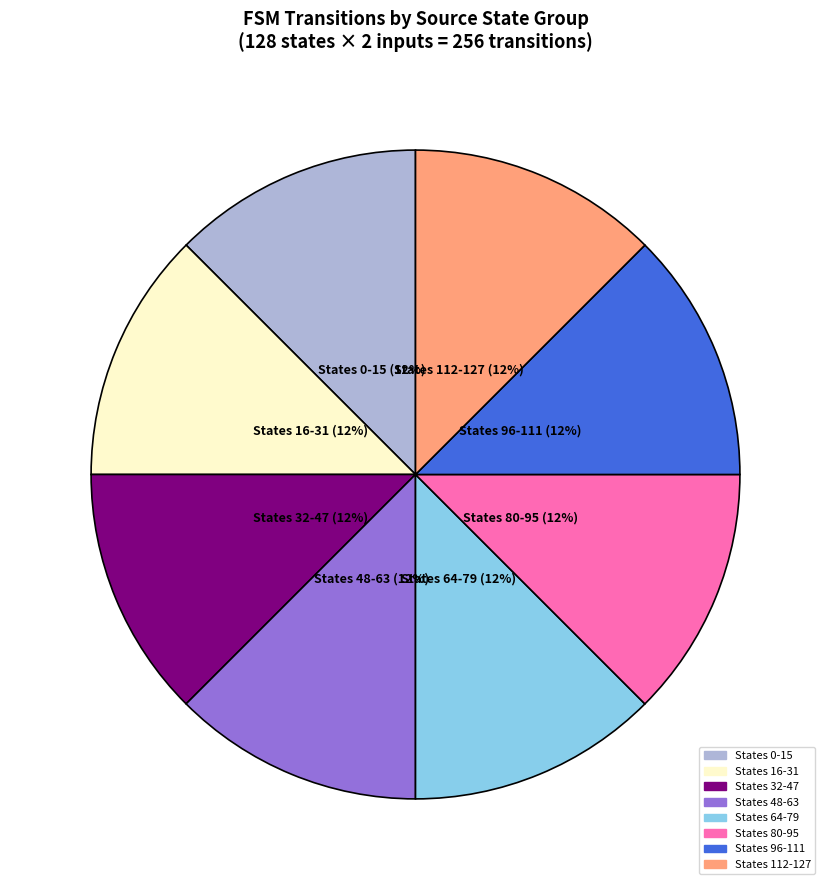

Is there any slice that represents more than half of the pie?

No